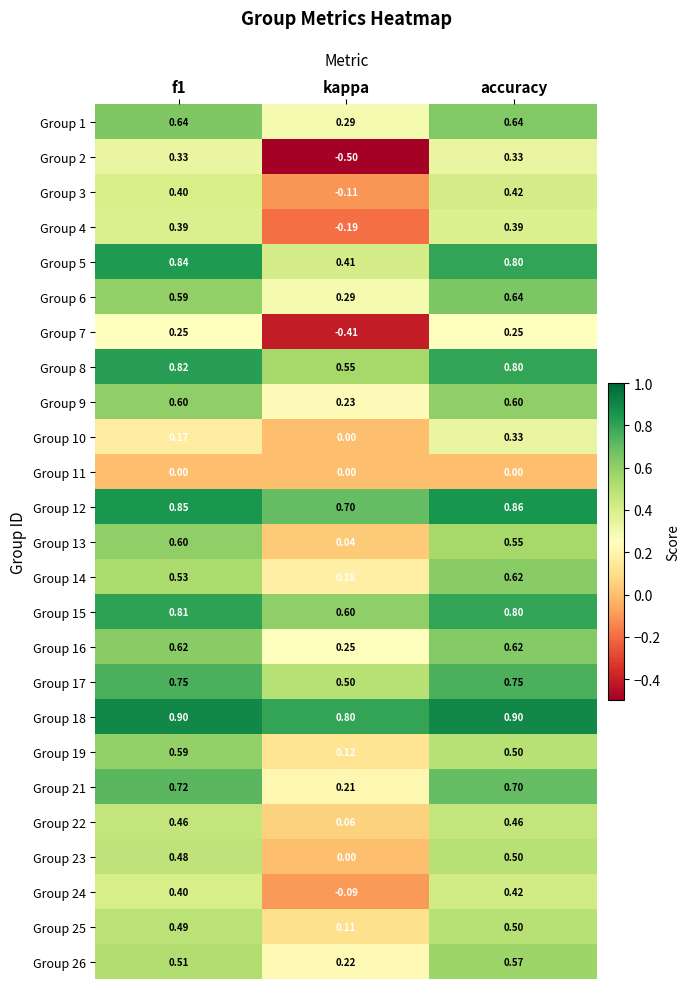

Is the value of Group 12 at kappa greater than the value of Group 10 at kappa?

Yes